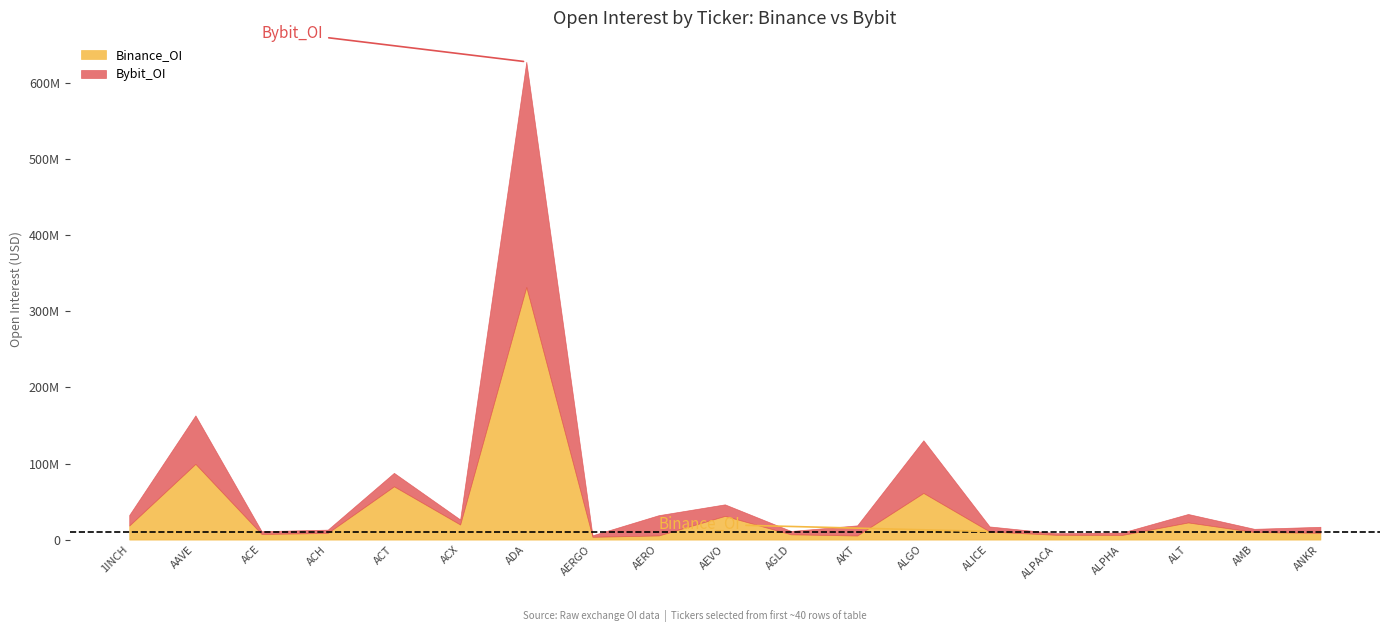

Reading right to left, extract all data points from this chart.

Binance_OI: 8961035	9979646	22562418	6067684	6301106	10673291	61334382	5390676	6939753	31146948	5441747	3665938	332058345	19856747	70031259	8821373	7307395	99533696	18494877
Bybit_OI: 7887799	4197963	11116628	3175550	2160152	6646018	69244772	13335675	4422479	15209485	26681918	2023076	296063213	6648856	17726919	4294872	3734968	63785593	13891782